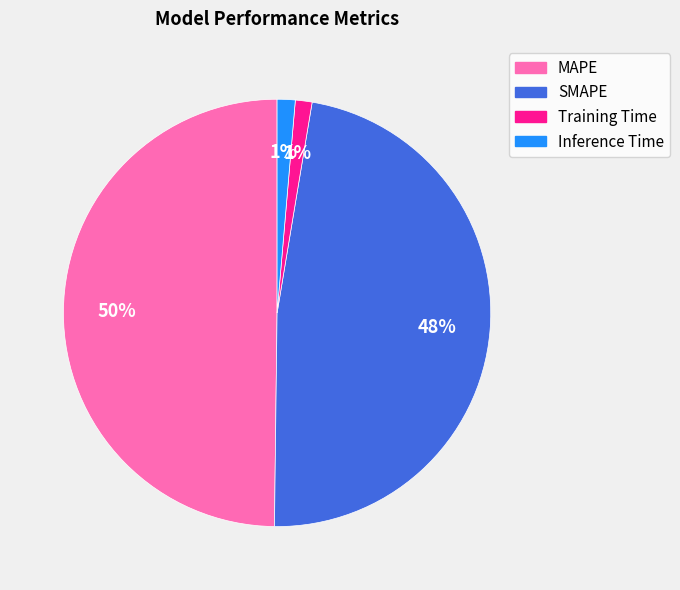

What is the largest slice in the pie chart?

MAPE